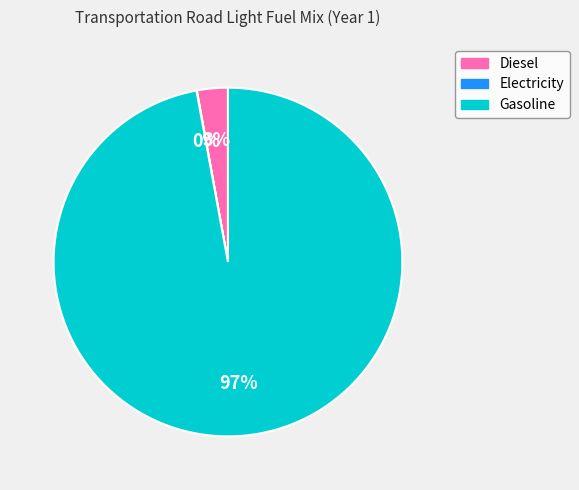

Do Diesel and Gasoline together represent more than half of the pie?

Yes